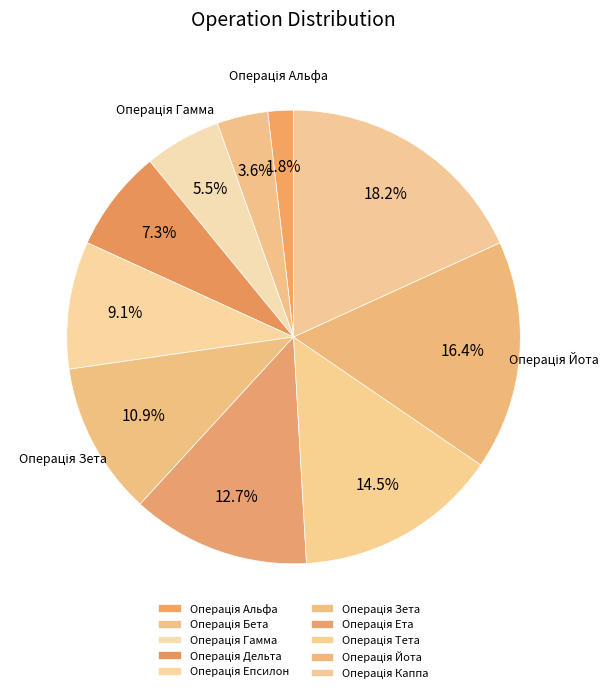

To the nearest percent, what is the difference between the Операція Гамма and Операція Йота slice percentages?

11%